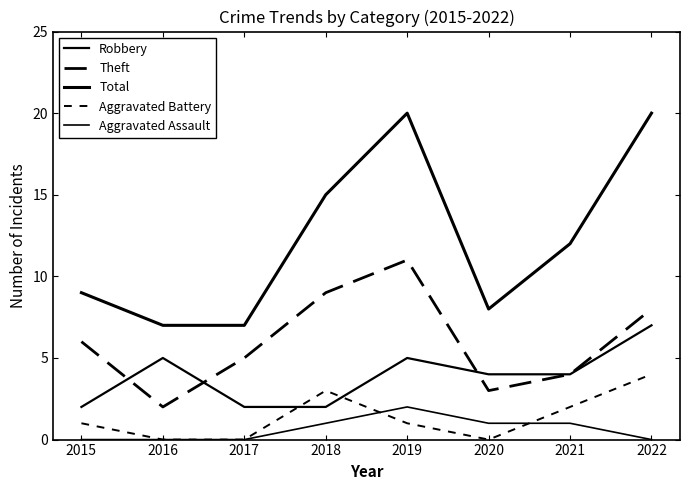

Reading right to left, extract all data points from this chart.

Robbery: 7	4	4	5	2	2	5	2
Theft: 8	4	3	11	9	5	2	6
Total: 20	12	8	20	15	7	7	9
Aggravated Battery: 4	2	0	1	3	0	0	1
Aggravated Assault: 0	1	1	2	1	0	0	0